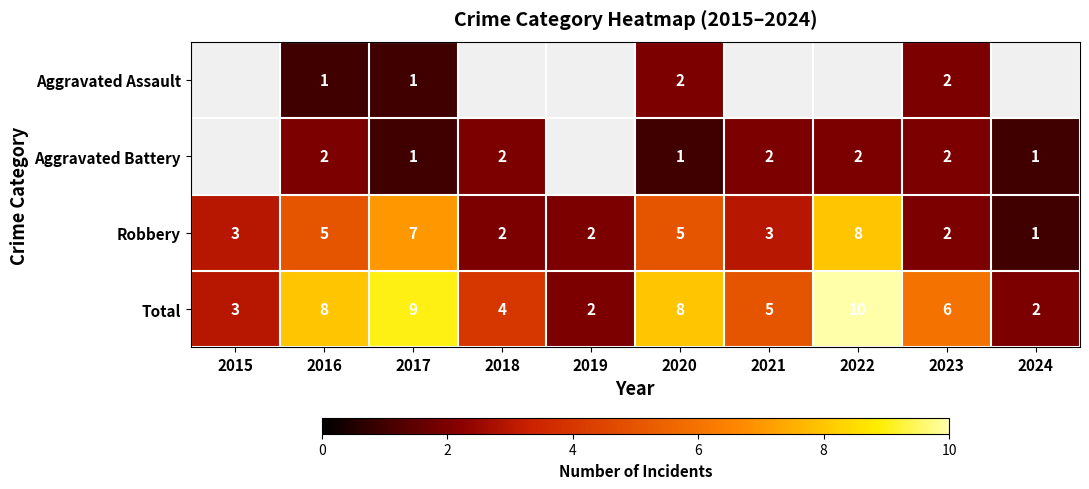

What value does the Robbery series have at 2017?

7